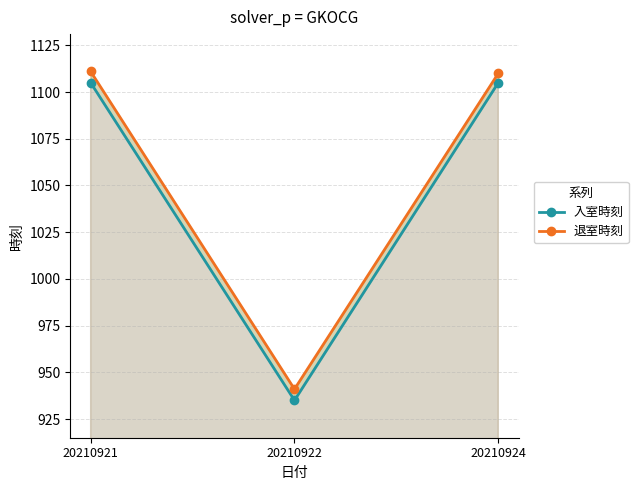

Reading left to right, transcribe all the data shown in this chart.

入室時刻: 20210921=1105	20210922=935	20210924=1105
退室時刻: 20210921=1111	20210922=941	20210924=1110